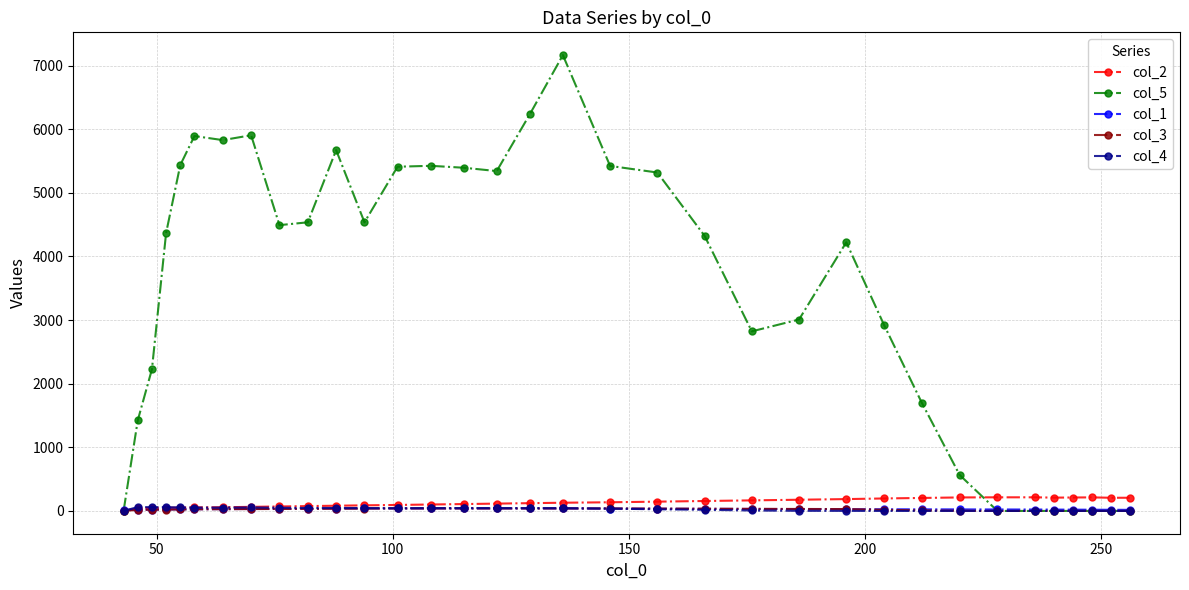

At how many categories does at least one series exceed 3287?

19